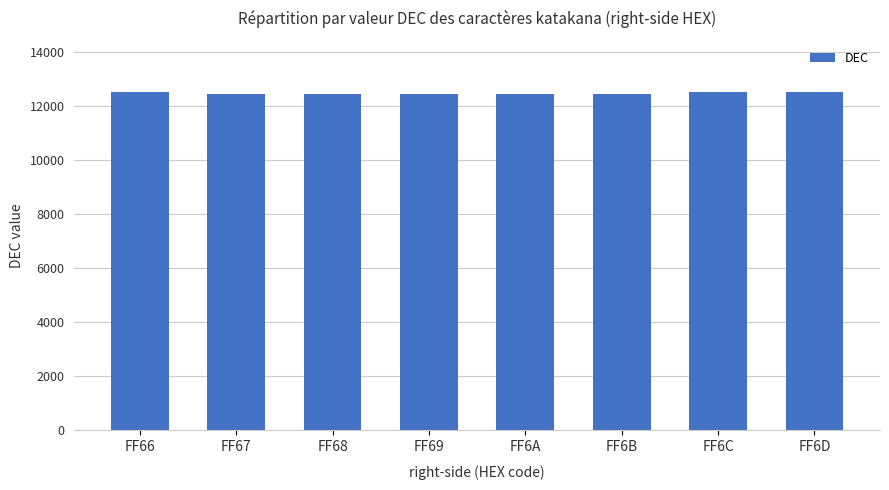

The chart shows a value of 12451 at FF68. True or false?

True